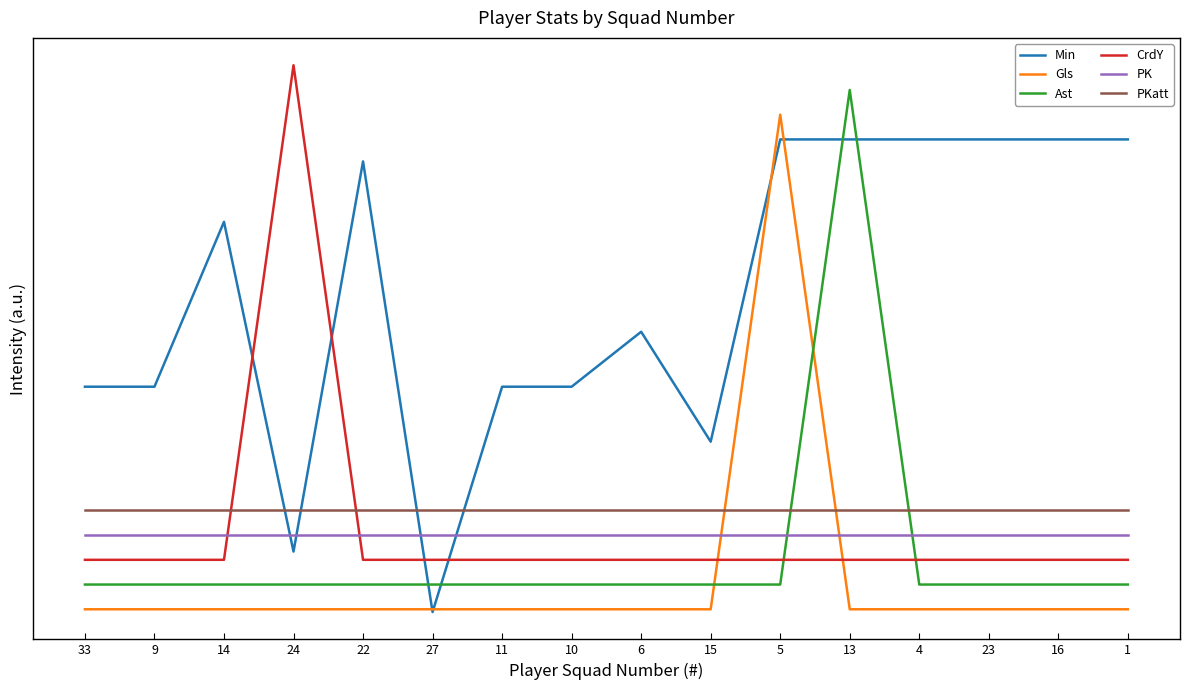

Does the chart have visible grid lines?

No